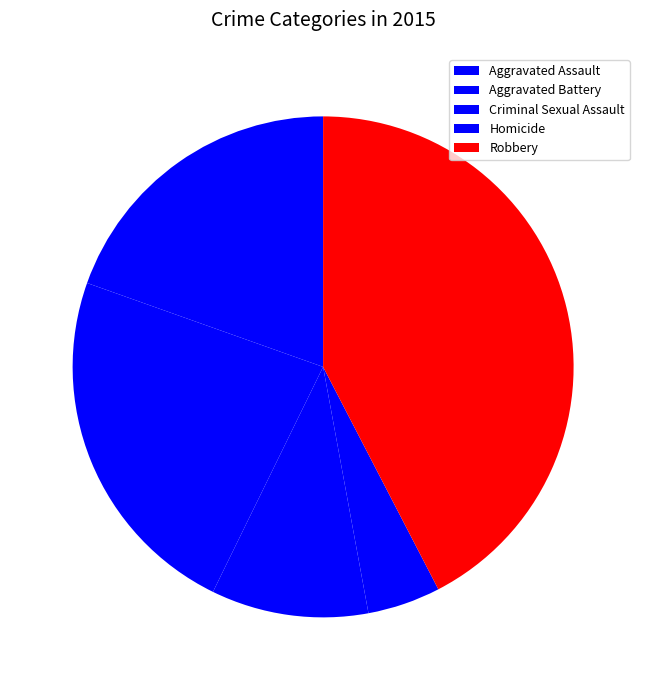

To the nearest percent, what is the difference between the Robbery and Criminal Sexual Assault slice percentages?

32%